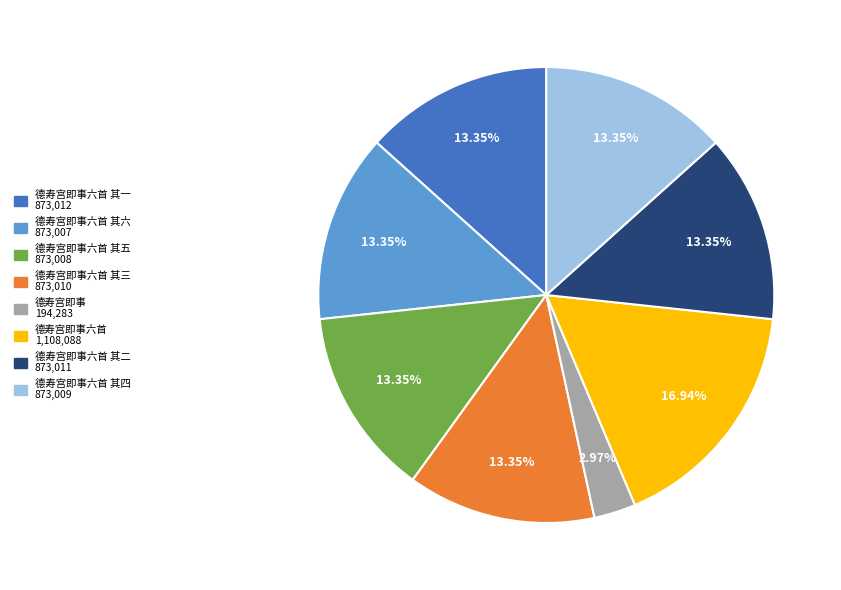

Does any single category account for the majority?

No